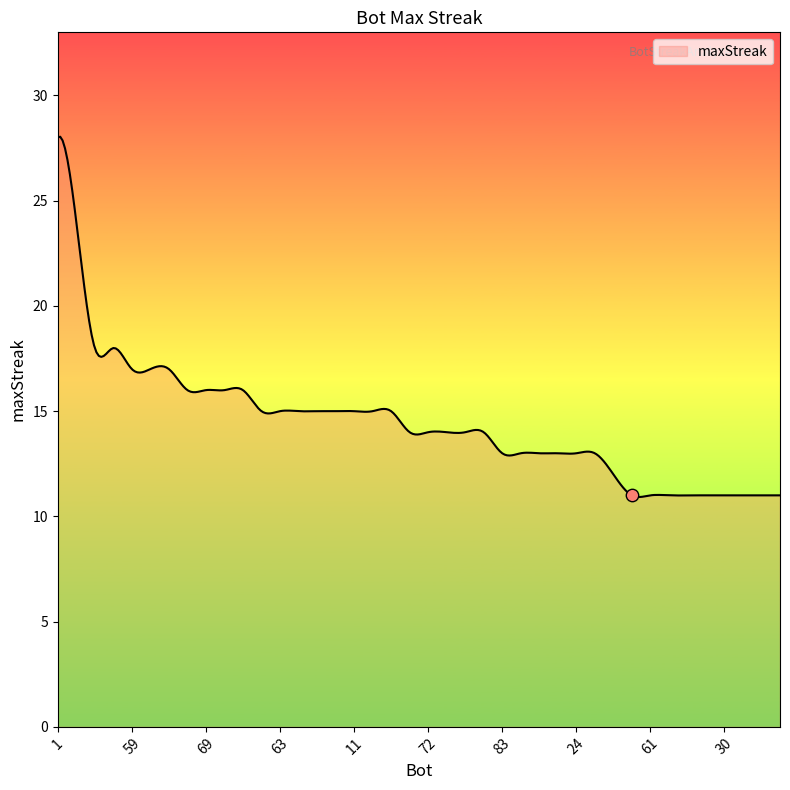

Between 37 and 88, which is larger?

37